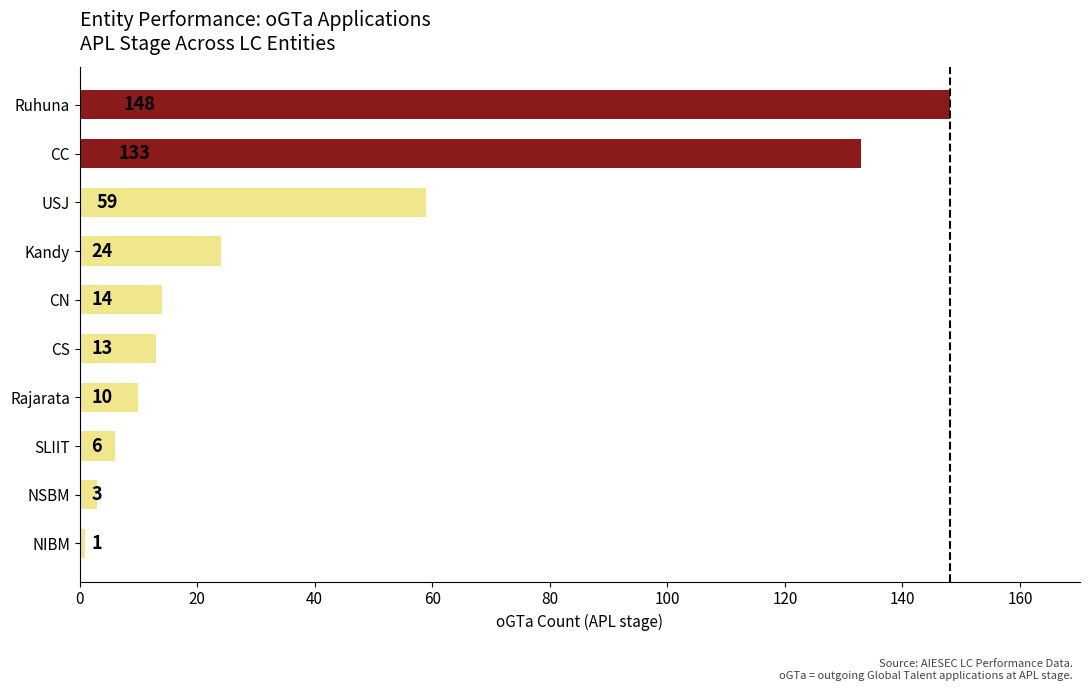

What is the change in value from CN to USJ?

+45